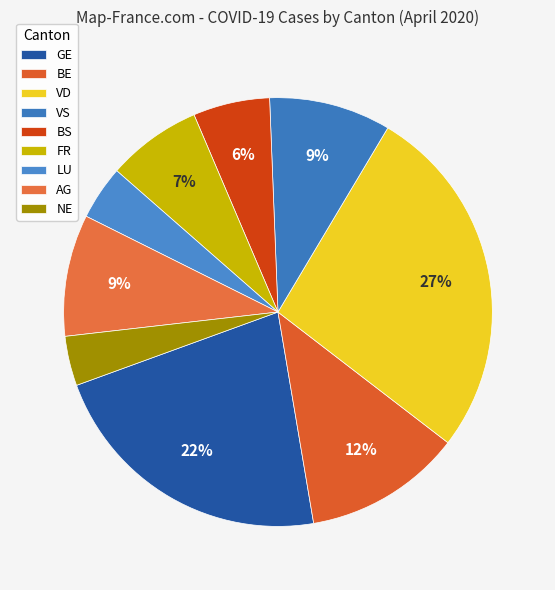

How many slices are in this pie chart?

9